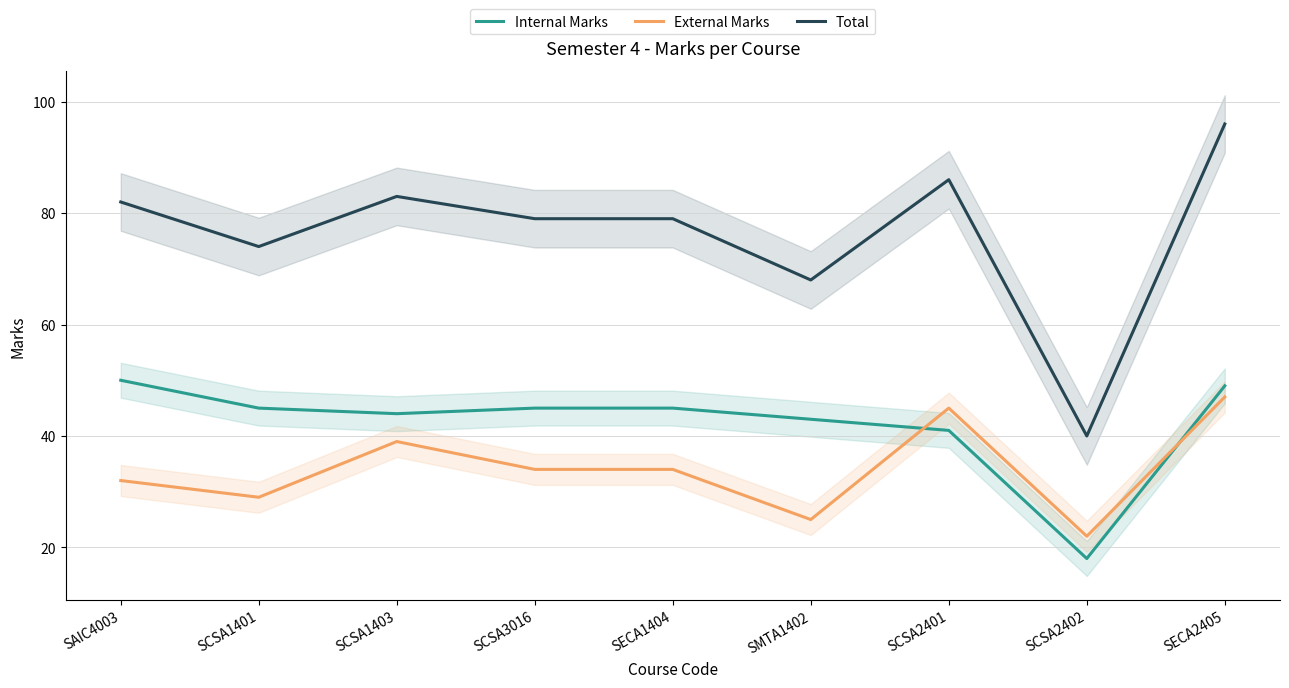

What is the difference between the second highest and minimum values in the Internal Marks series?

31